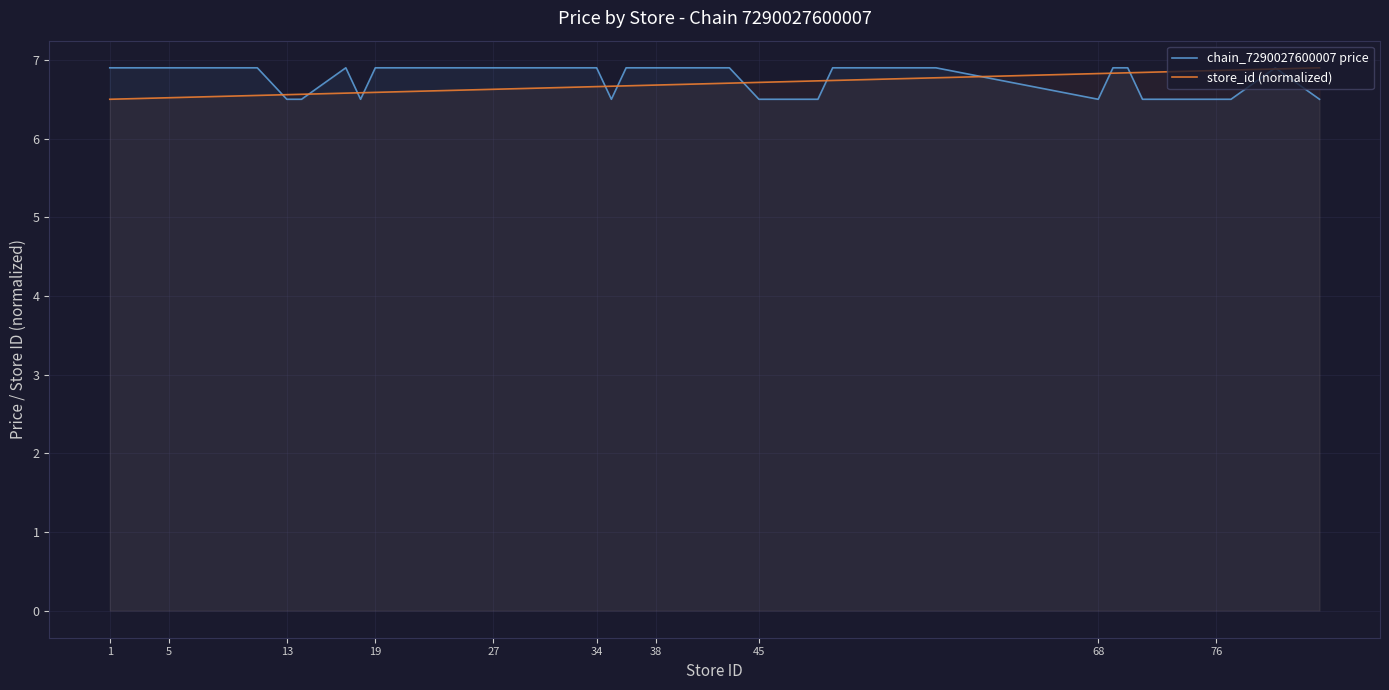

What is the minimum value for chain_7290027600007 price?

6.5